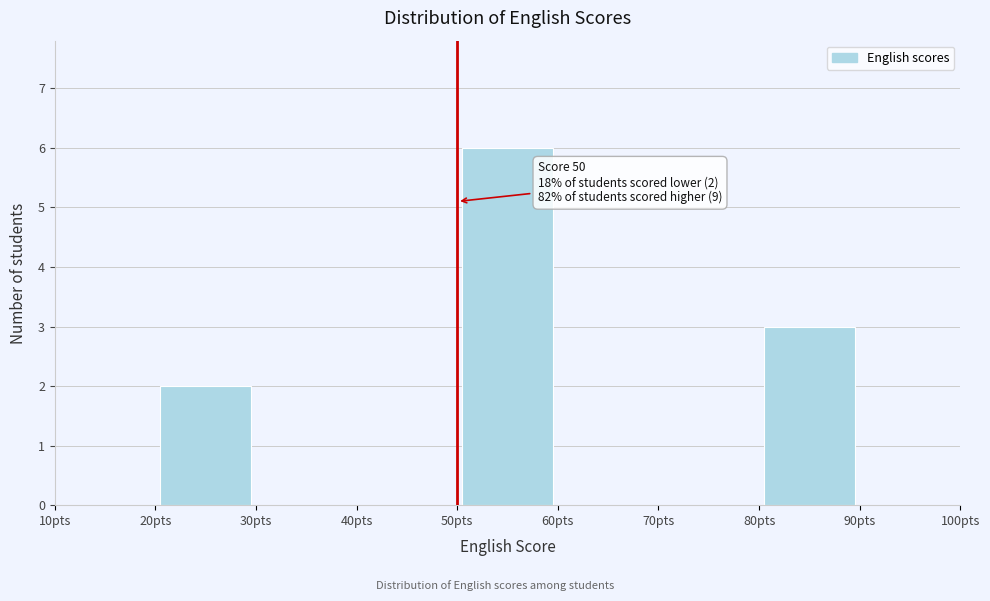

Over which range of the x-axis is the bar tallest?

50 to 60